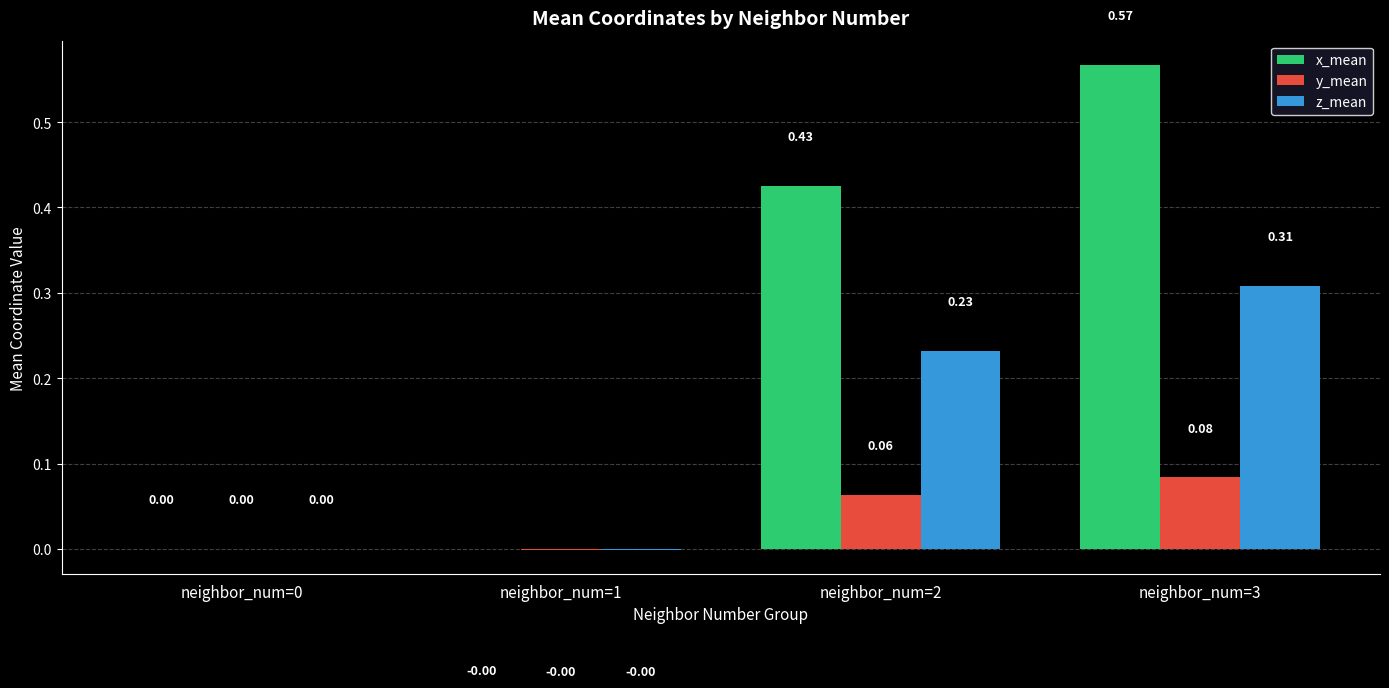

Count the number of categories in the chart.

4